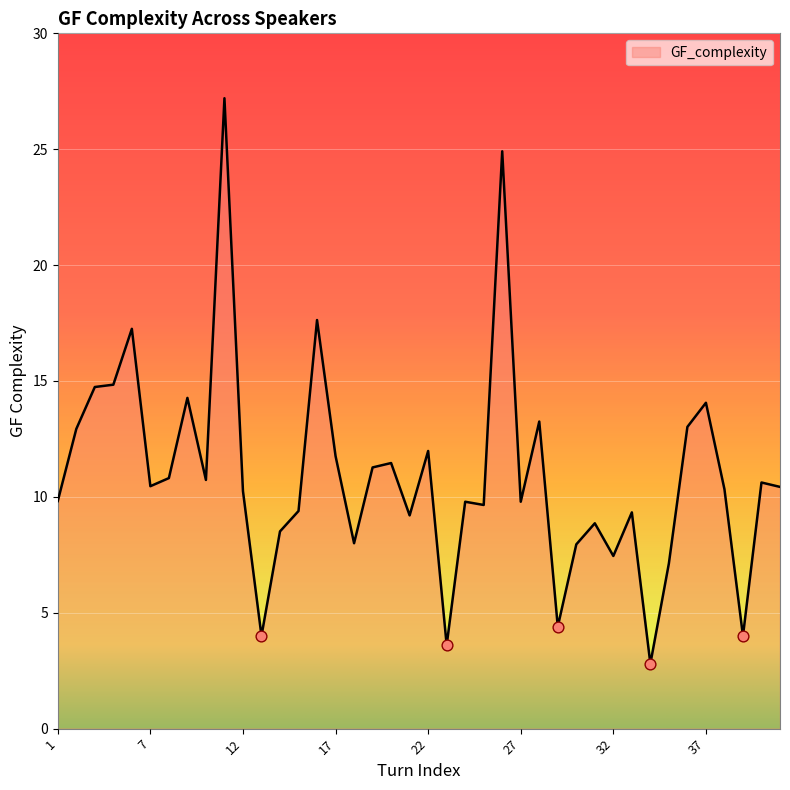

What is the maximum value shown in the chart?

27.2